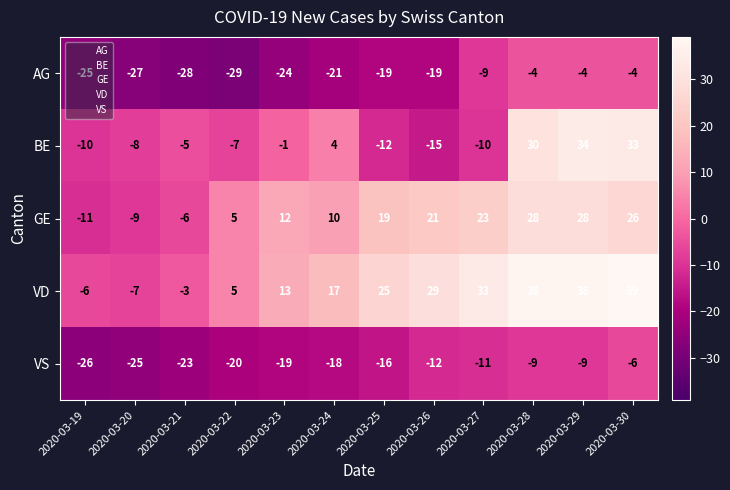

List the series in order of their peak value, lowest first.

VS, AG, GE, BE, VD